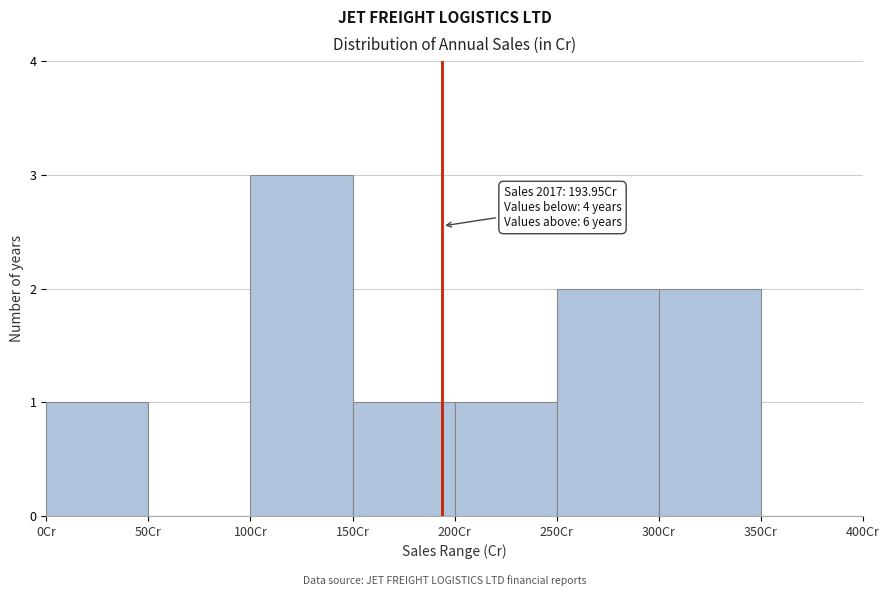

Over which range of the x-axis is the bar tallest?

100 to 150